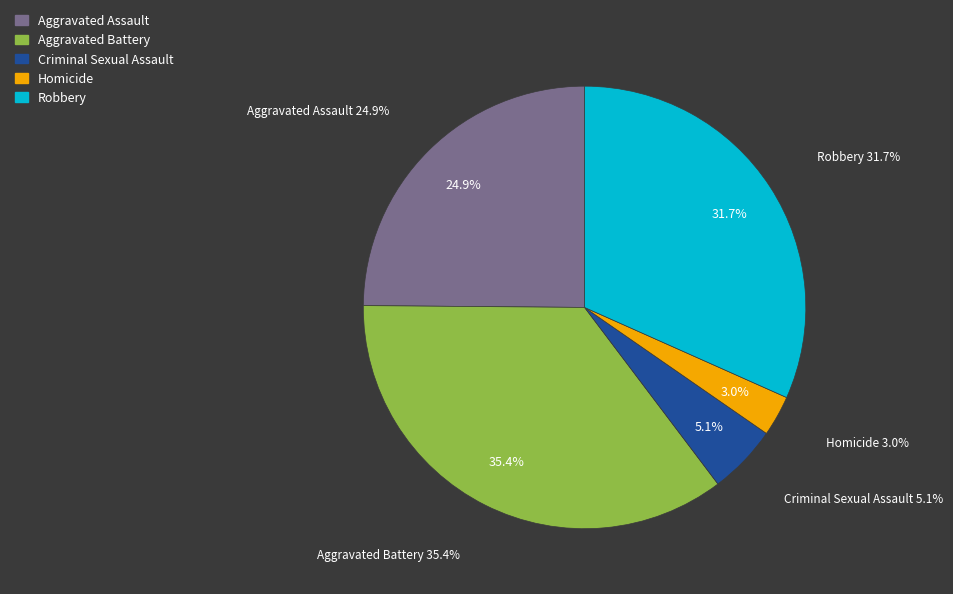

To the nearest percent, what portion does Homicide represent?

3%